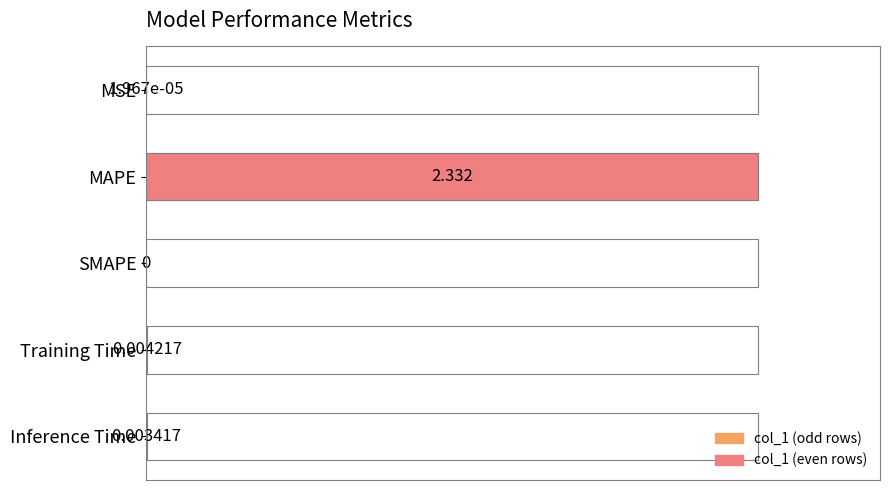

Which label corresponds to the largest value in the chart?

MAPE